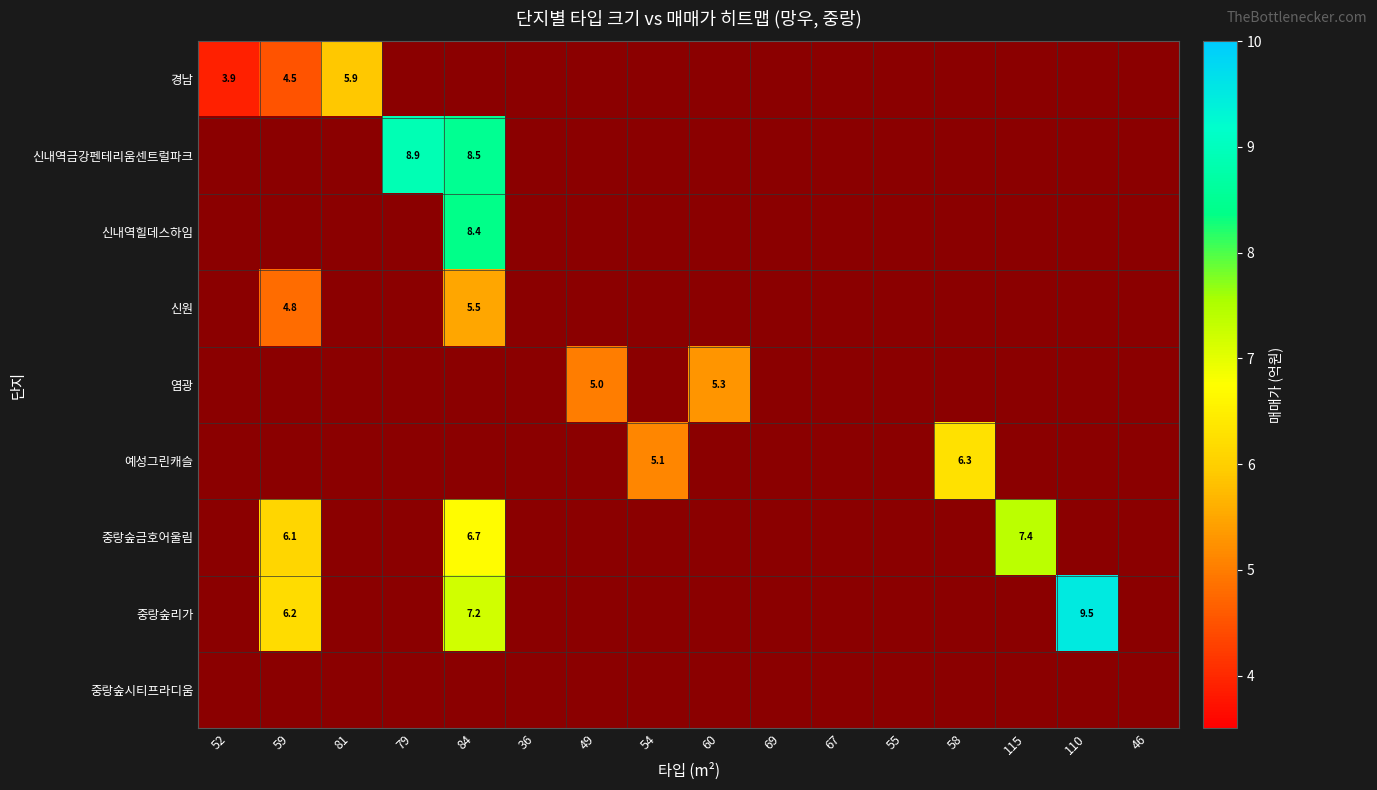

The value of 경남 at 59 is 4.5. True or false?

True